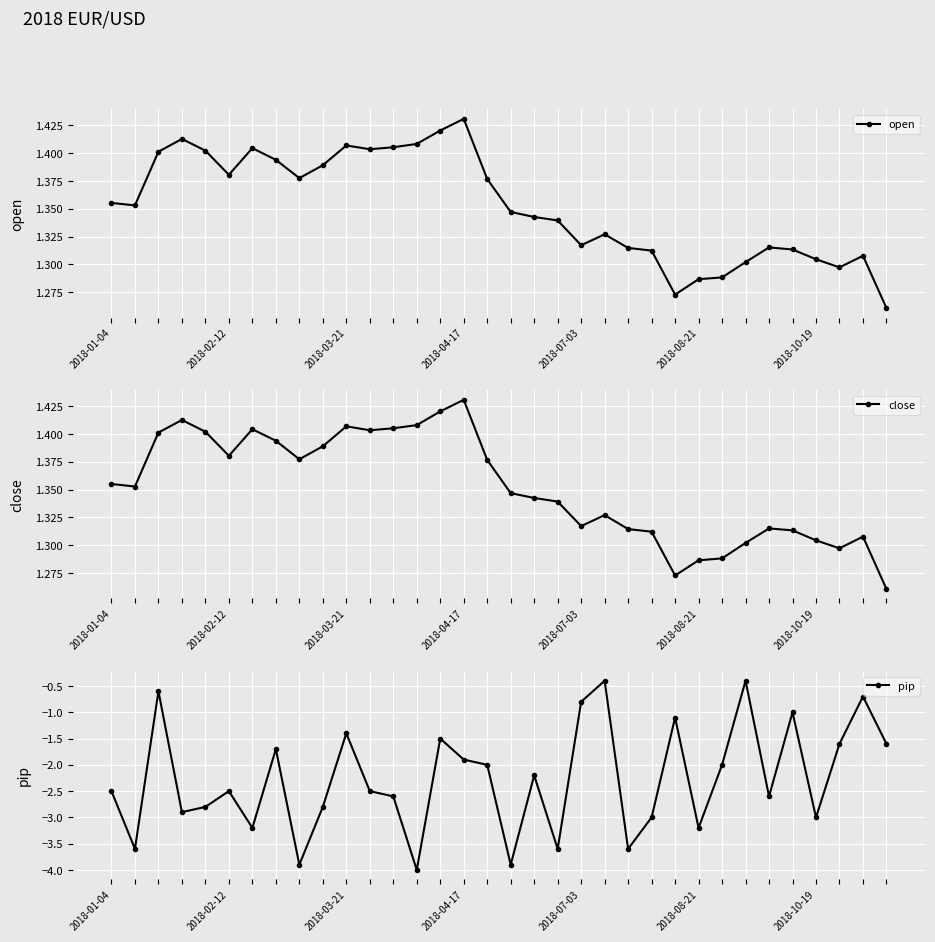

True or false: pip has more than 1 points higher than both neighbors.

True